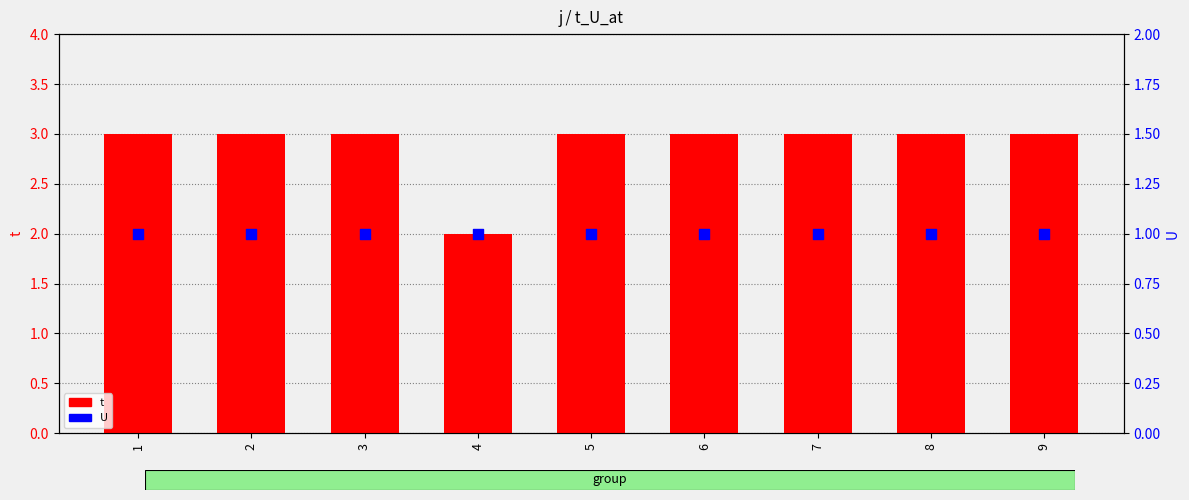

Which series reaches the maximum Y coordinate?

t